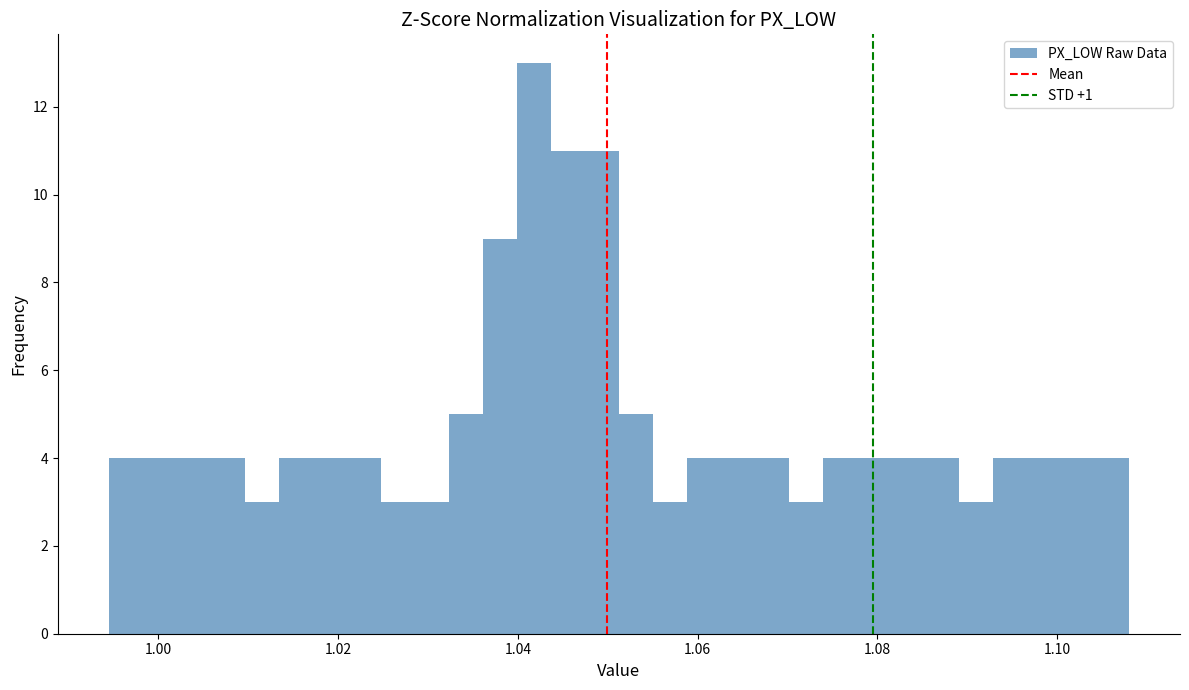

Read against the x-axis, roughly where is the centre of the tallest bar?

1.042